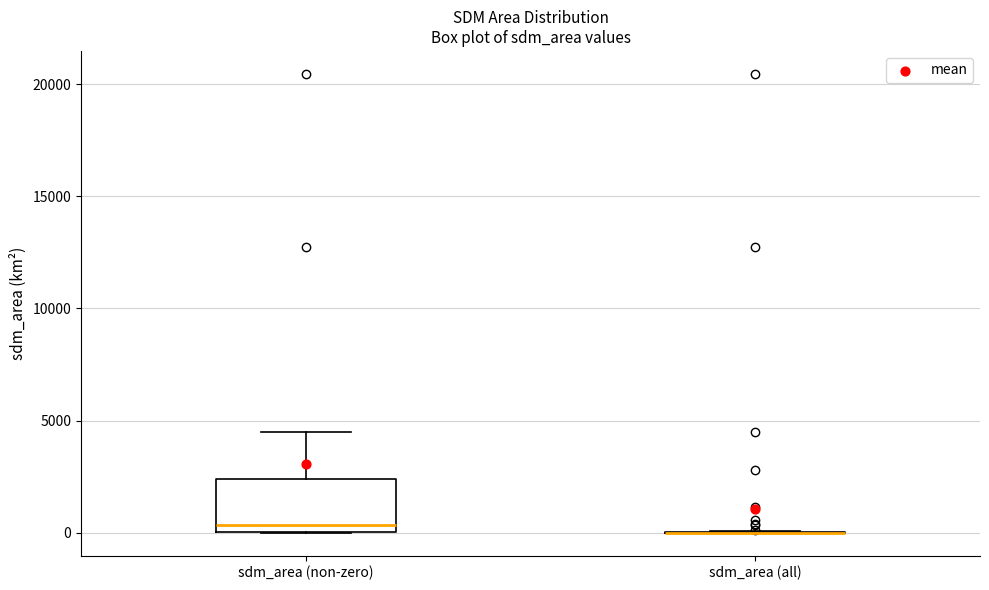

Comparing the boxes themselves (not the whiskers), which one is the tallest?

sdm_area (non-zero)